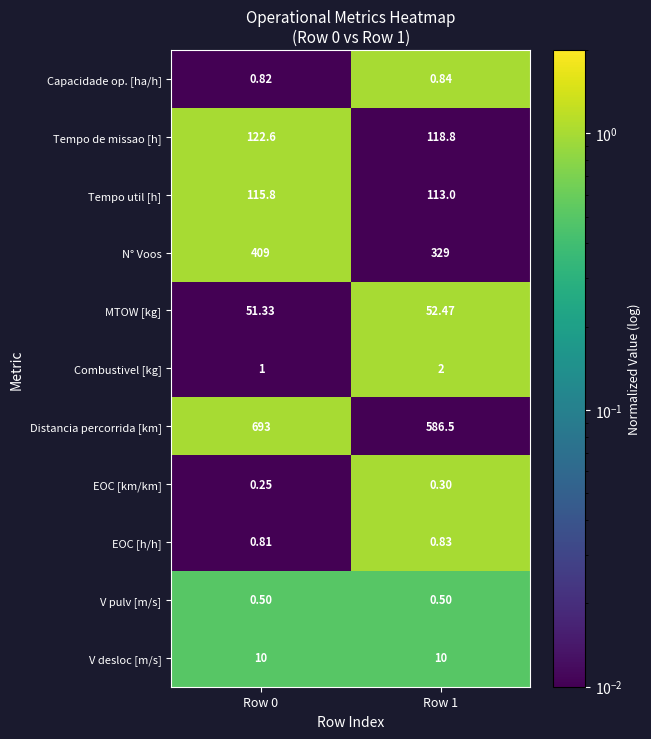

Between Row 0 and Row 1, which series saw the biggest shift?

Distancia percorrida [km]